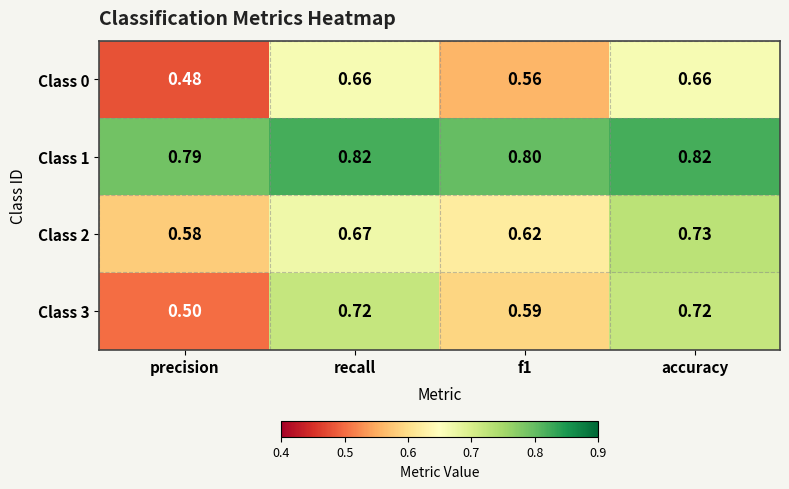

At which category is the sum across all series the highest?

accuracy